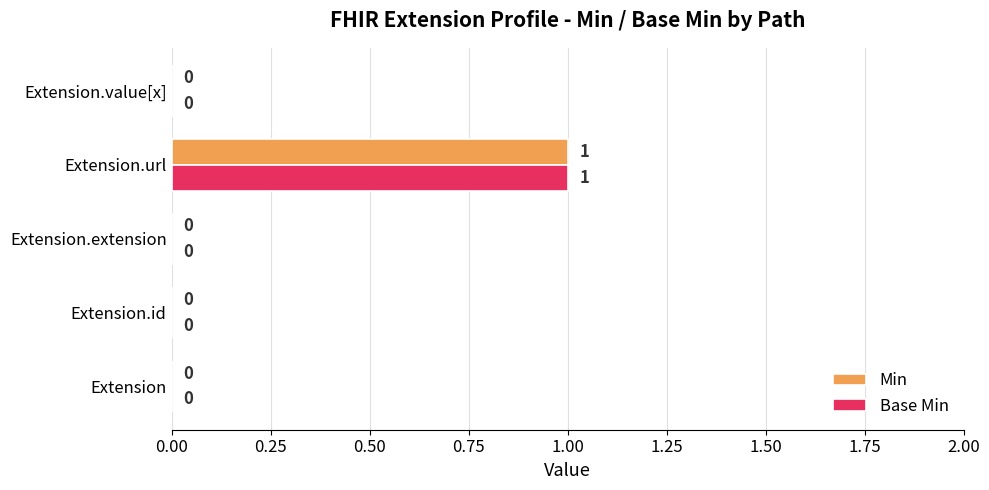

How many Base Min values are between 0 and 1?

5